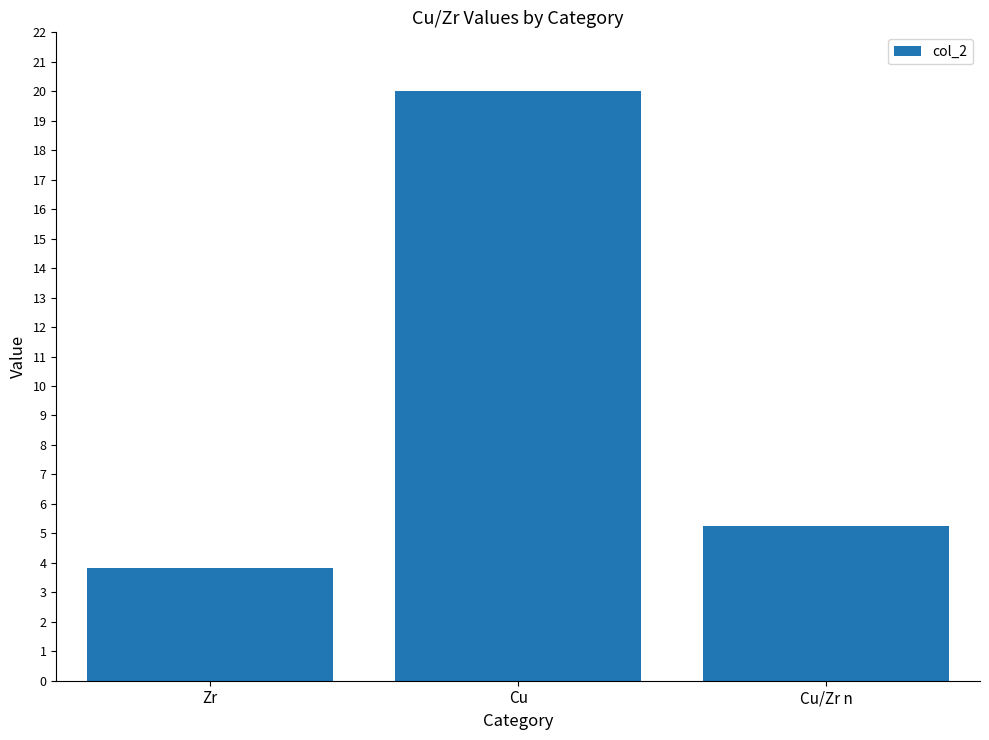

What is the change in value from Zr to Cu/Zr n?

+1.4